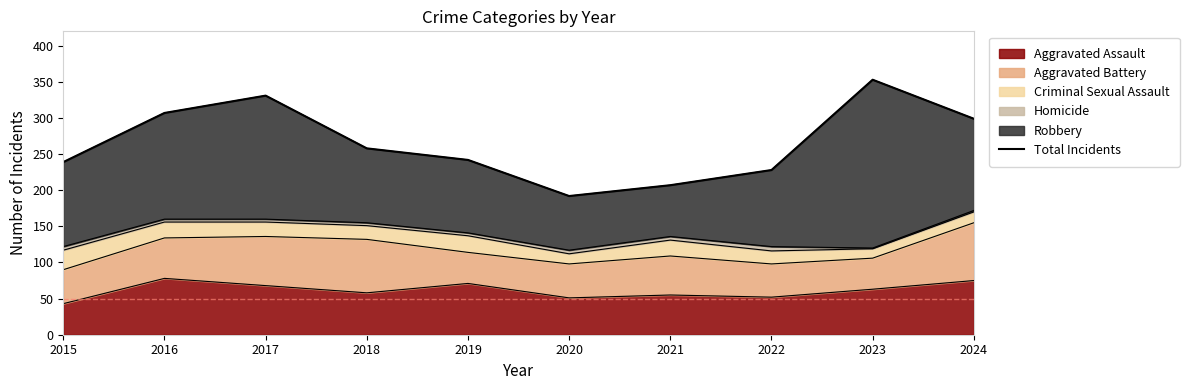

Where is the data nearest to the value 272?

2018